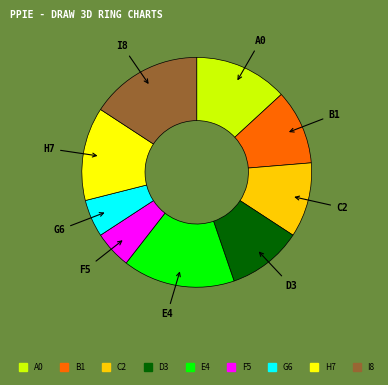

Combined, do E4 and G6 account for over 50%?

No